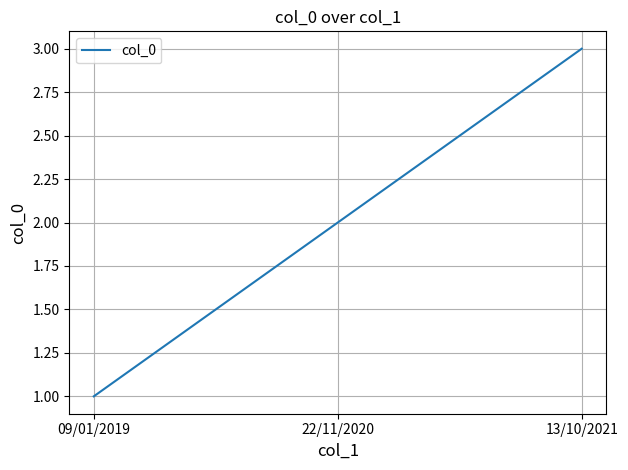

List the labels in order of value, smallest first.

09/01/2019, 22/11/2020, 13/10/2021